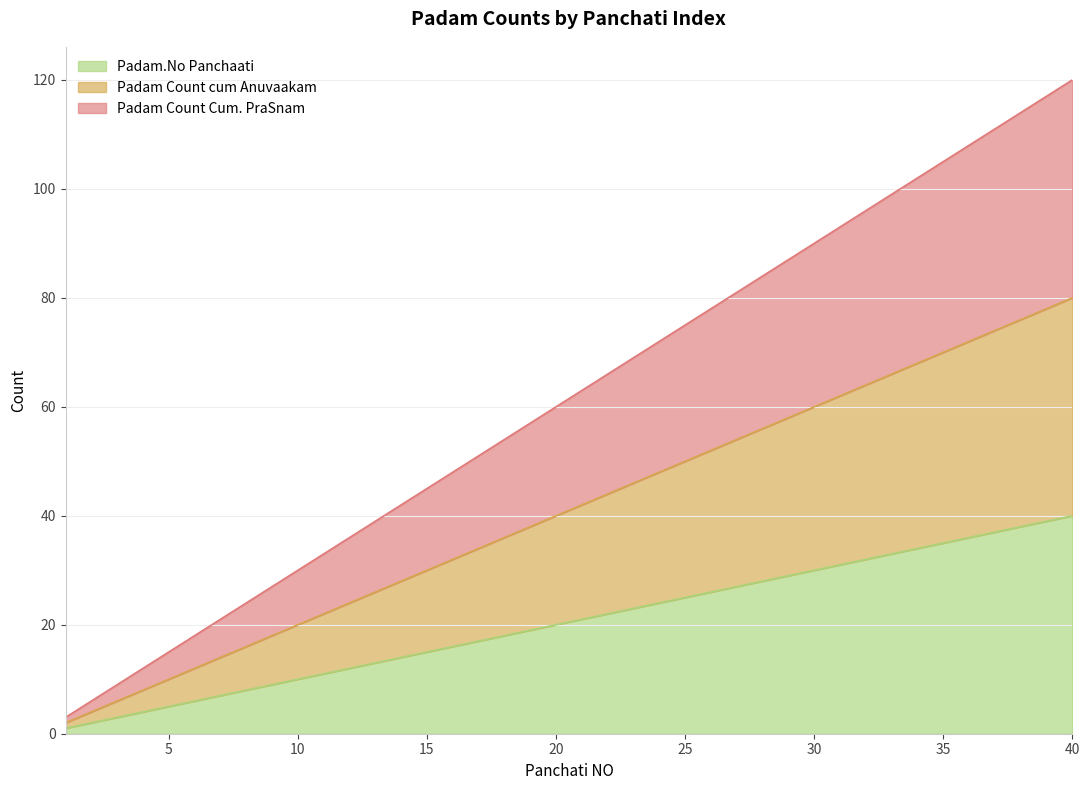

At 34, list the series in order from largest to smallest.

Padam.No Panchaati, Padam Count cum Anuvaakam, Padam Count Cum. PraSnam